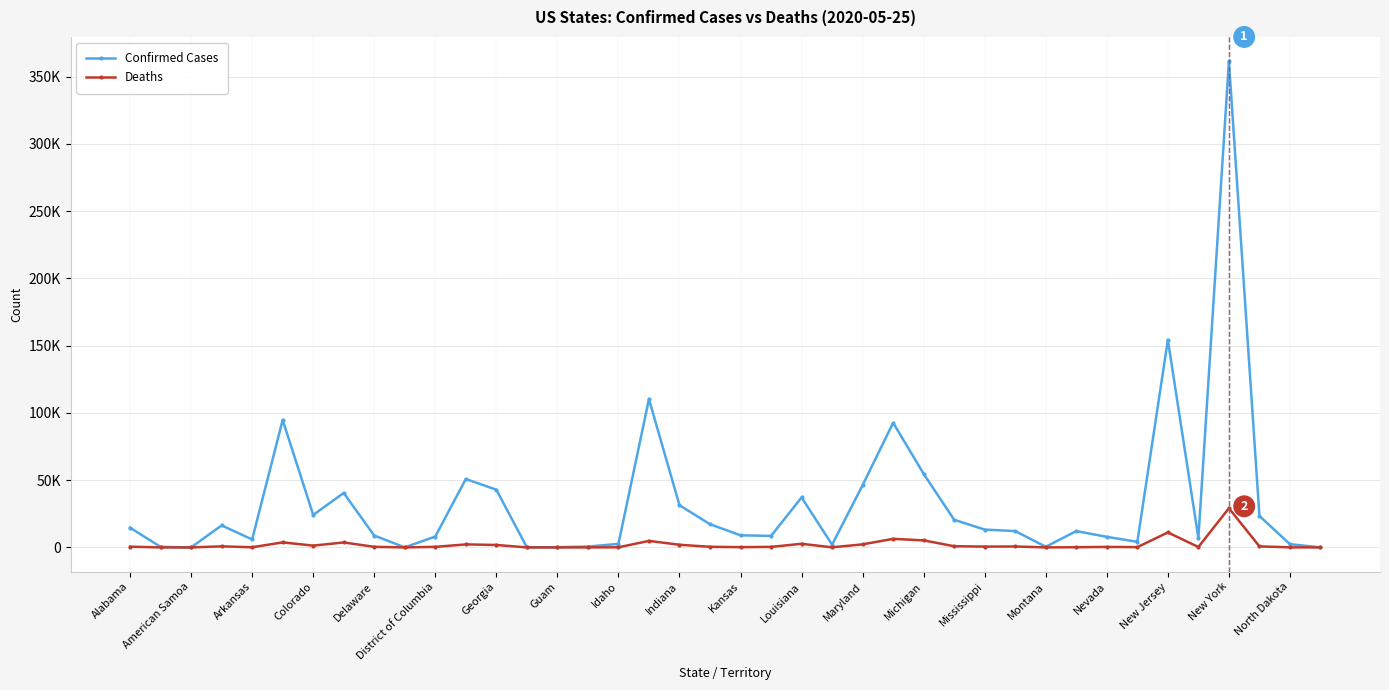

What are all the series names shown in the legend?

Confirmed Cases, Deaths